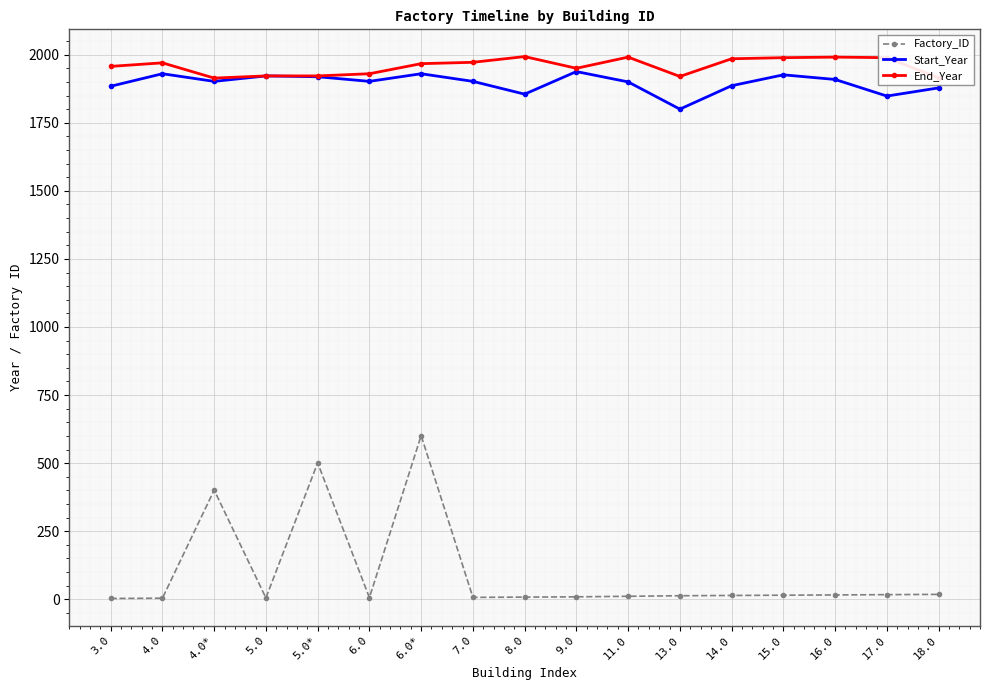

True or false: Start_Year and Factory_ID cross at least once.

False